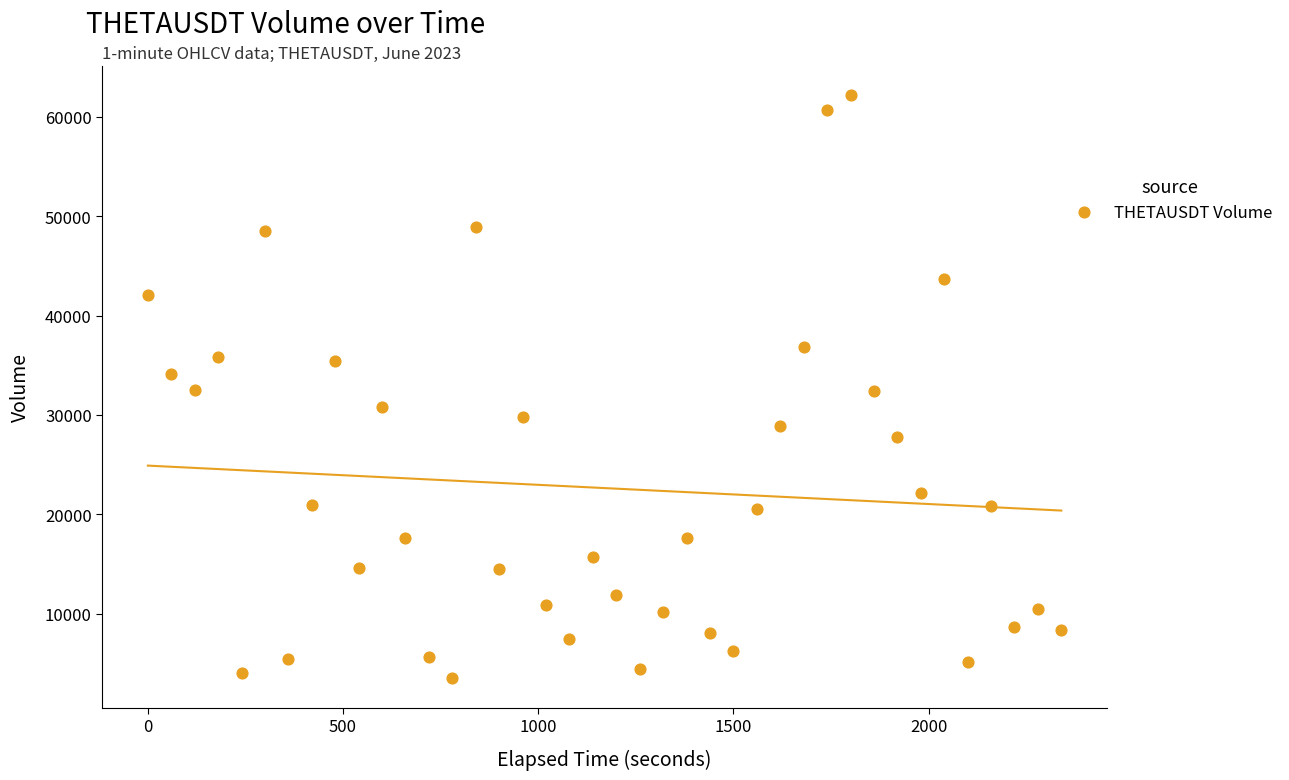

What is the range of X values (max minus min)?

2340.0